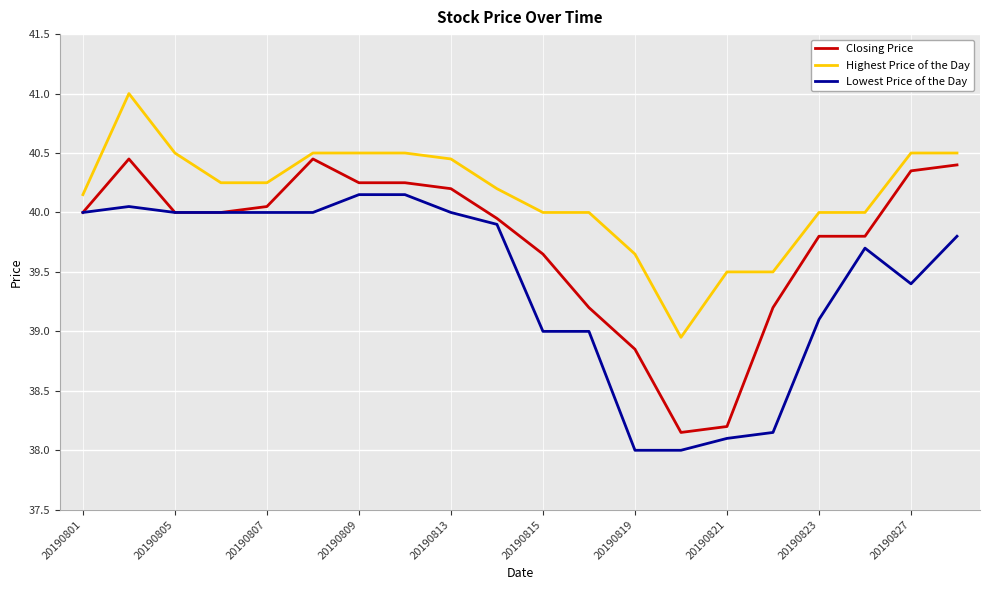

Rank the series by their maximum value, from lowest to highest.

Lowest Price of the Day, Closing Price, Highest Price of the Day